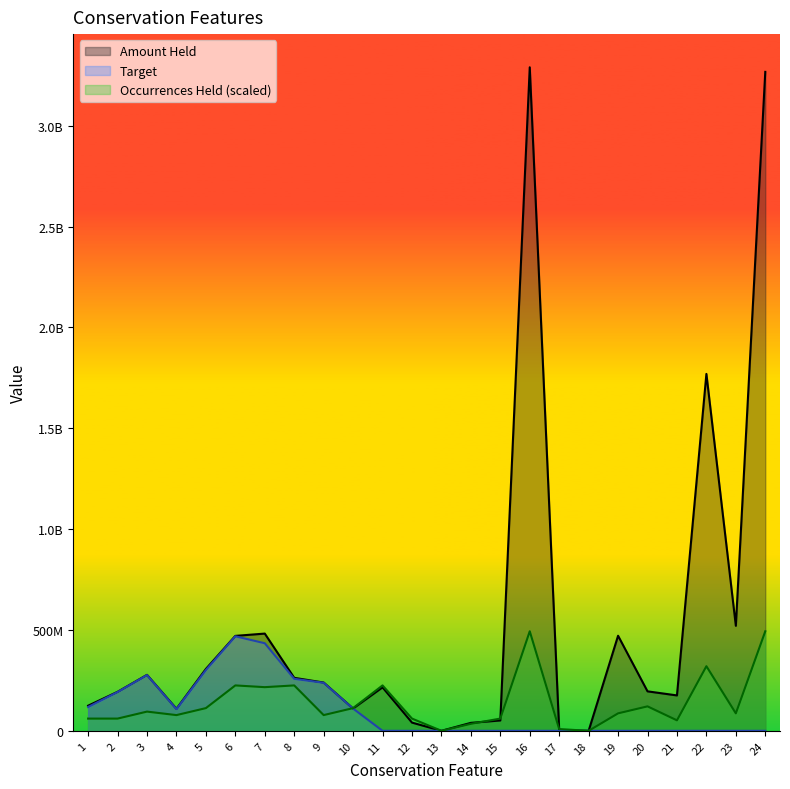

How many series are shown in this chart?

3